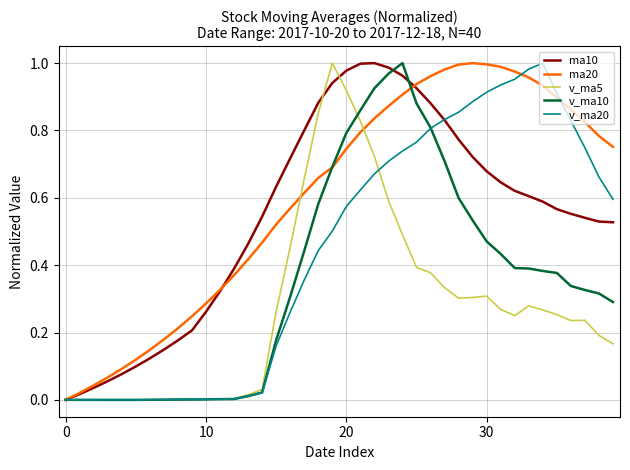

Which series has the largest total across all categories?

ma20